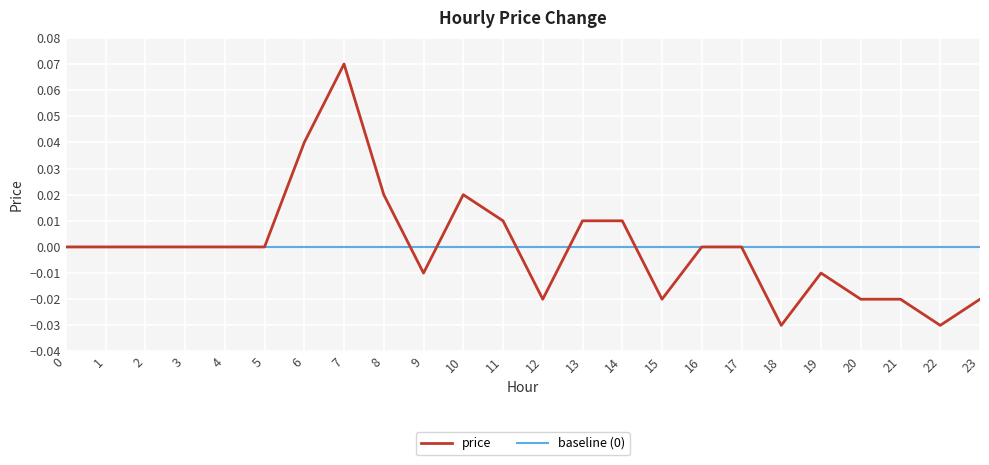

Does the chart display data point markers on the line(s)?

No